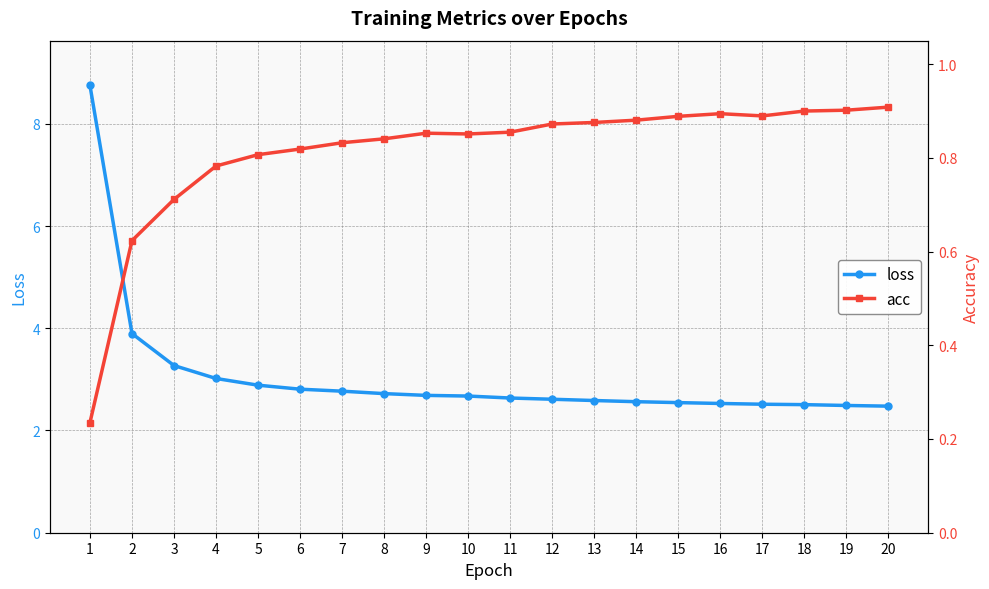

Where is loss nearest to the value 5?

2